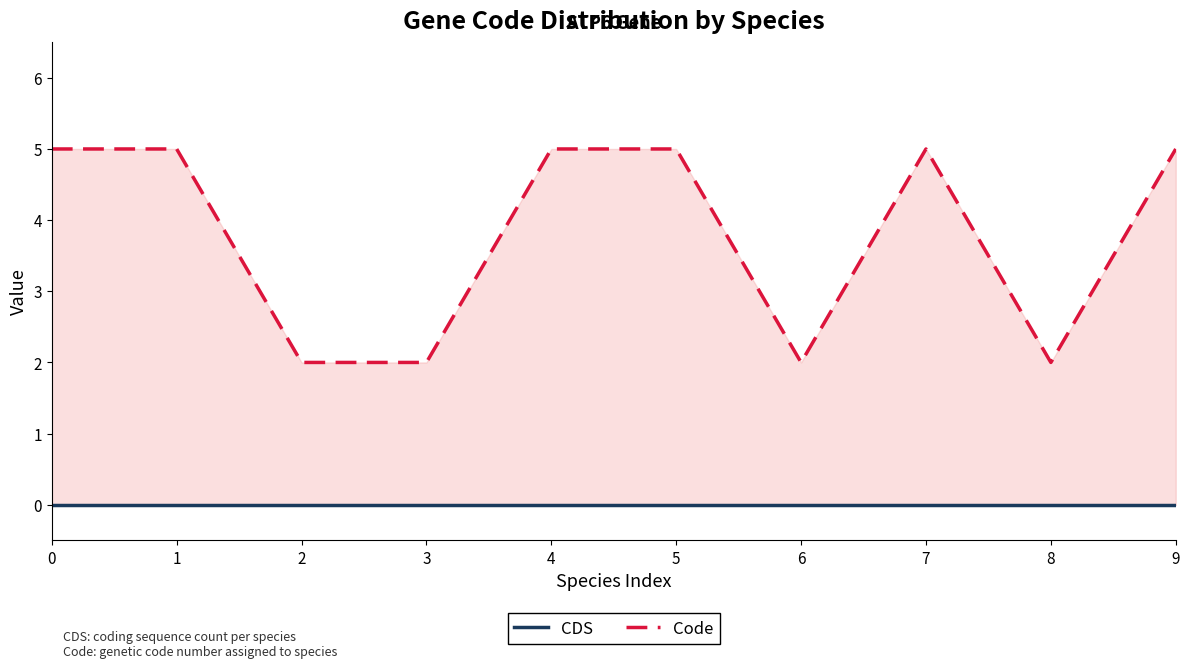

How many categories are shown in the chart?

10